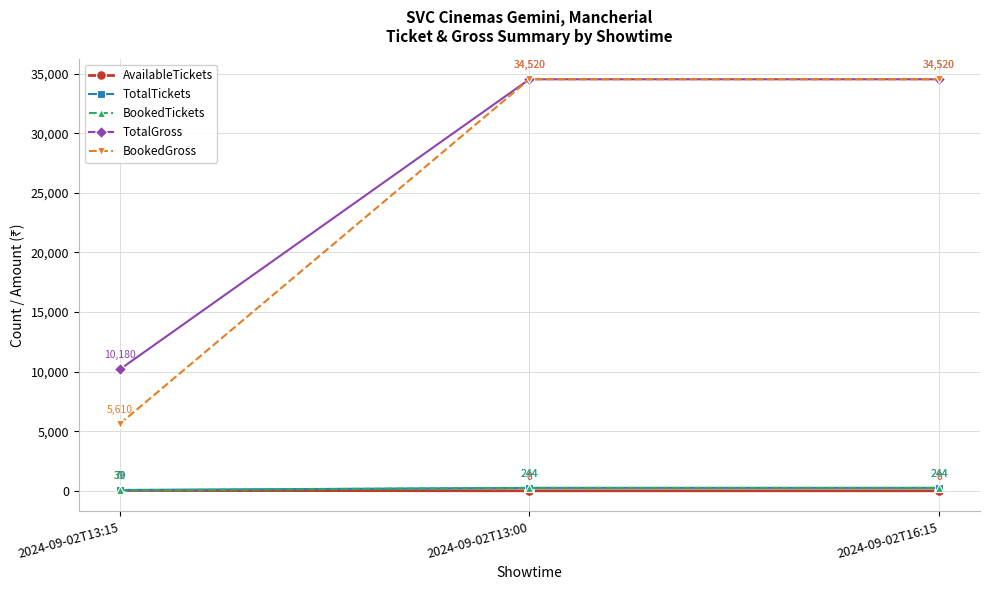

At which label is TotalTickets closest to 157?

2024-09-02T13:15